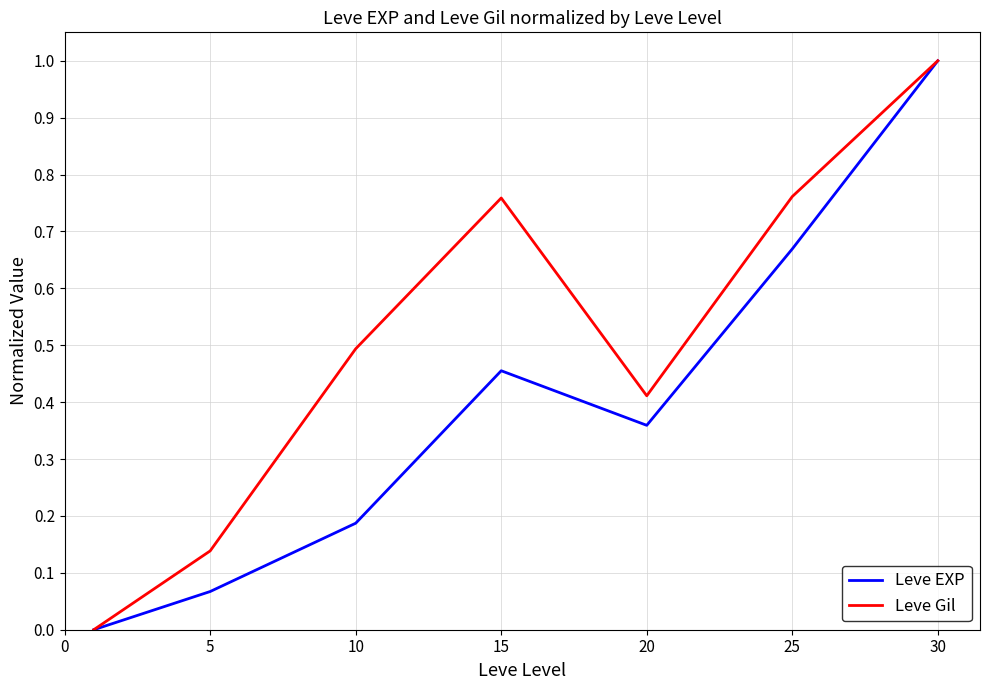

List the series in order of their overall mean, lowest first.

Leve EXP, Leve Gil